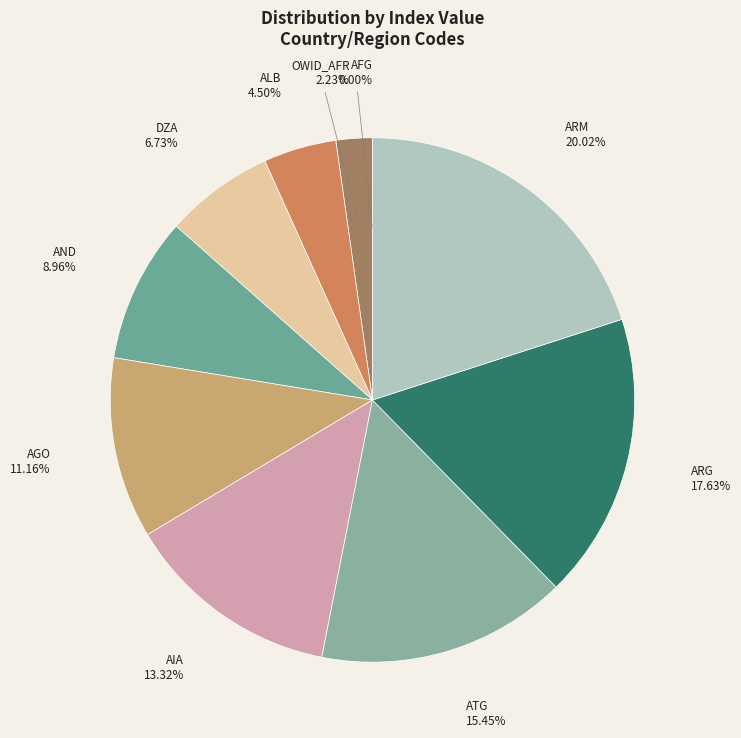

To the nearest percent, what is the combined percentage of DZA and ARG?

24%